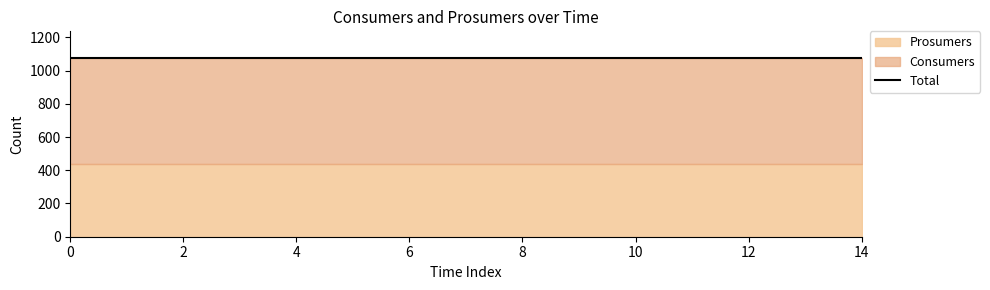

True or false: Prosumers and Consumers cross at least once.

False